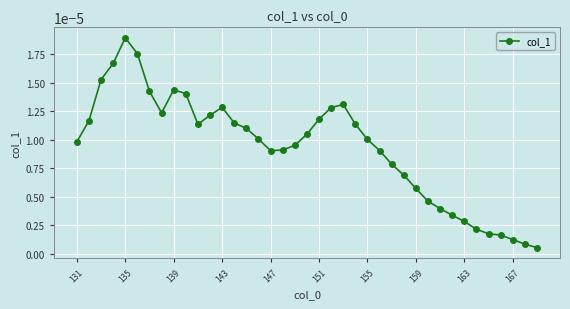

How many data points does each series have?

39